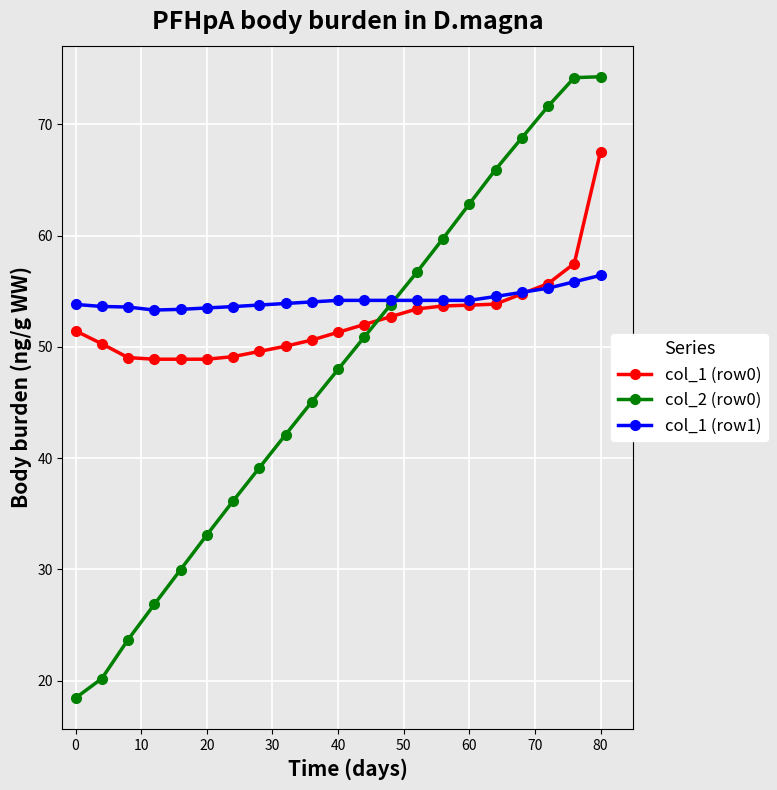

How many data points does each series have?

21